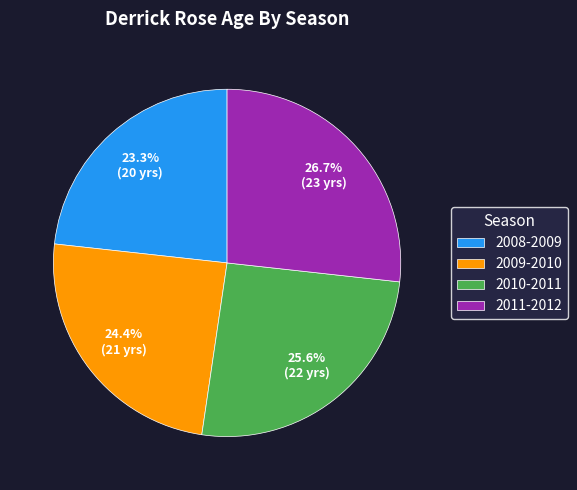

True or false: 2010-2011 accounts for 12% of the total.

False